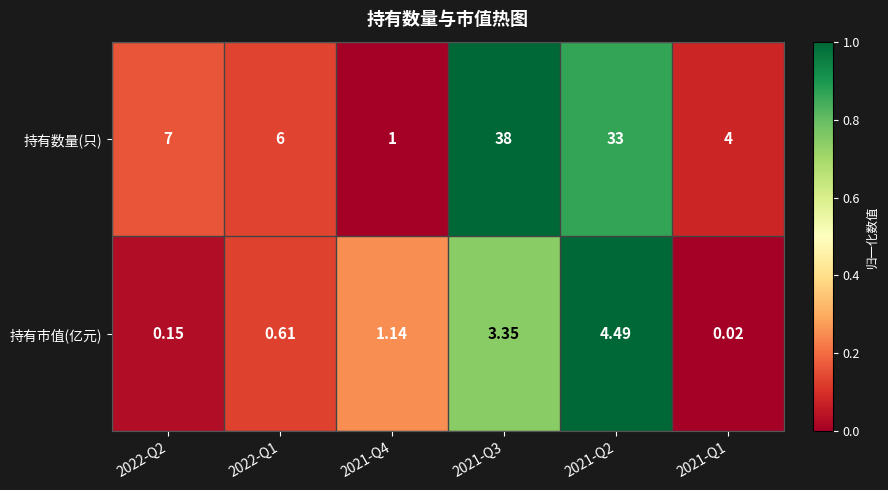

Rank the series at 2021-Q4 from lowest to highest value.

持有数量(只), 持有市值(亿元)